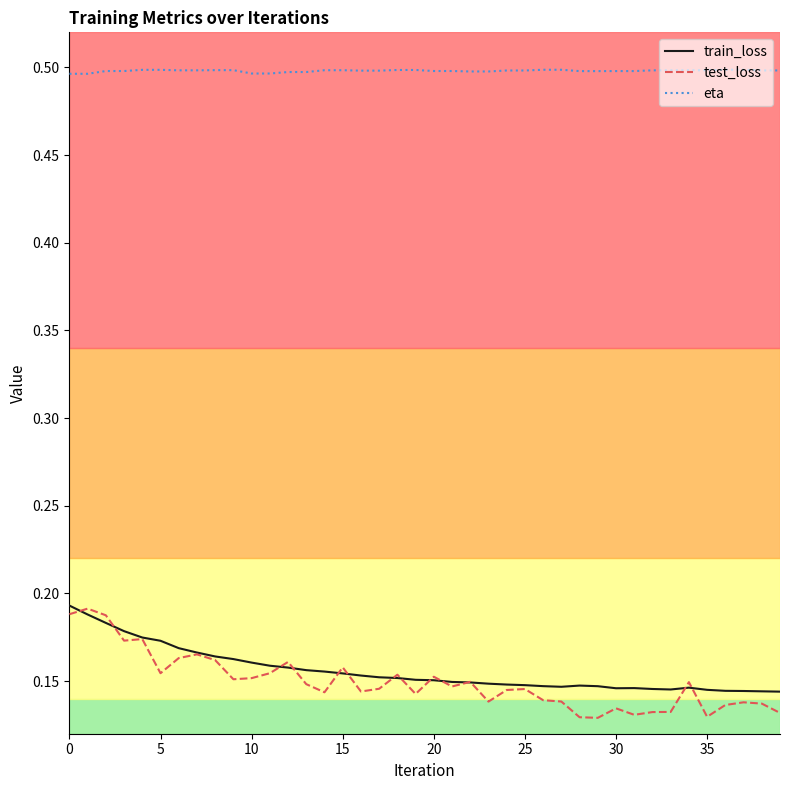

Which series has the largest total across all categories?

eta